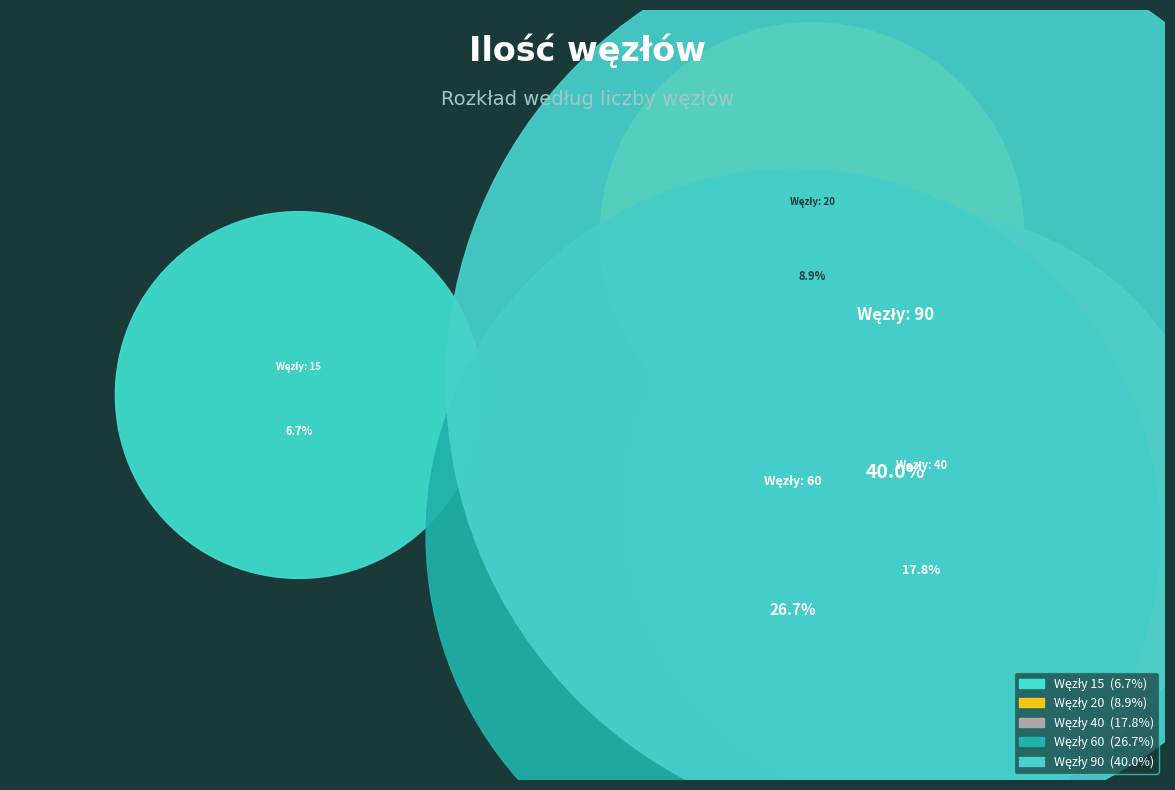

What is the change in value from 20 to 40?

+20